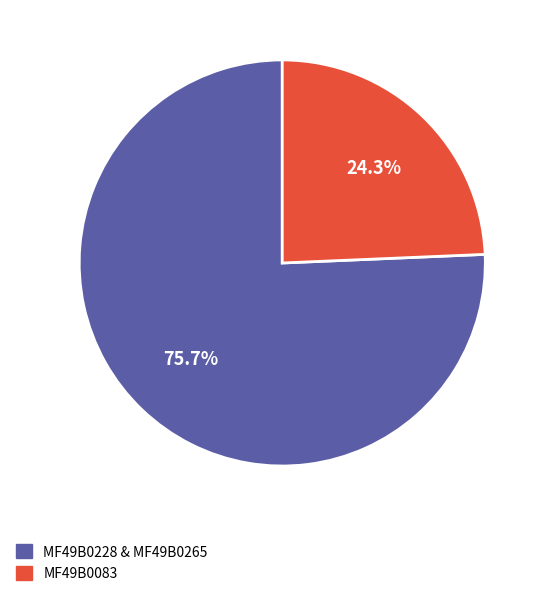

What percentage is the MF49B0083 slice, to the nearest percent?

24%